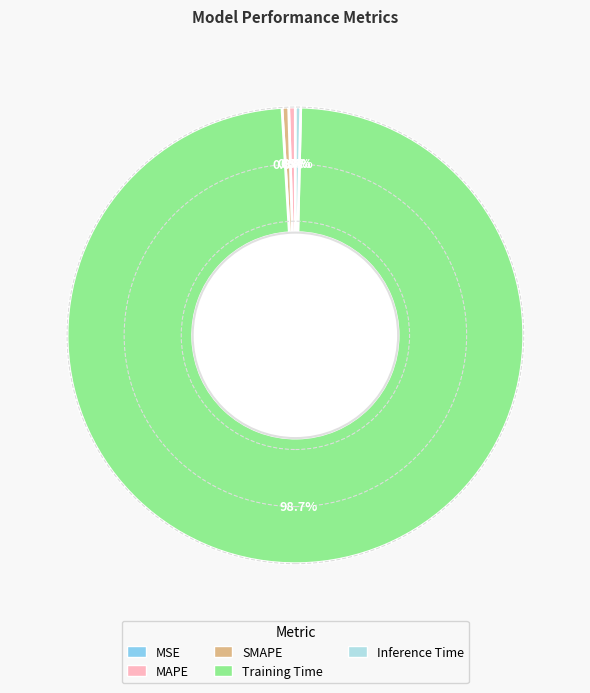

Combined, do MAPE and Training Time account for over 50%?

Yes